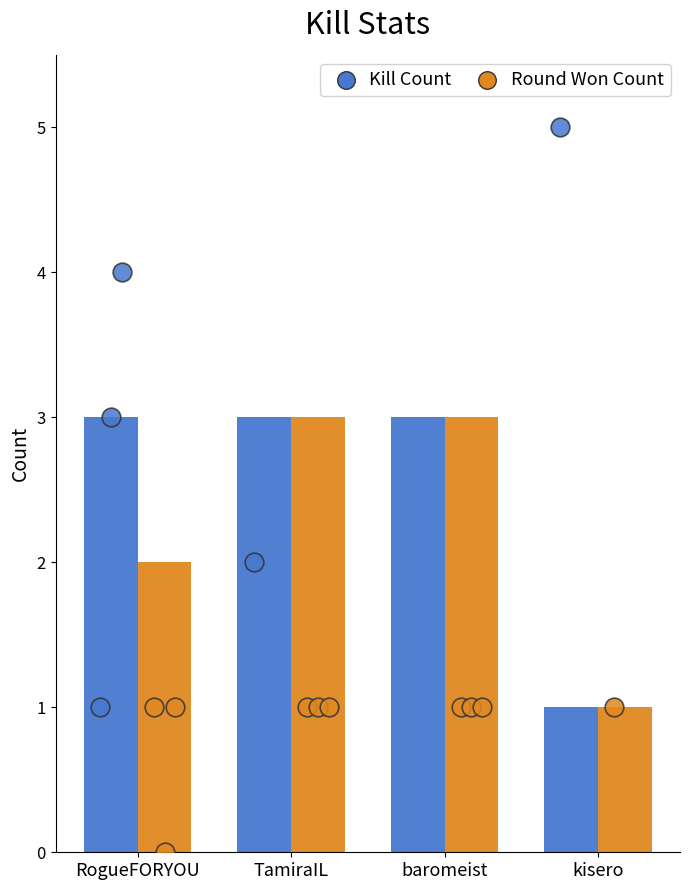

What is the total value across all series at kisero?

2